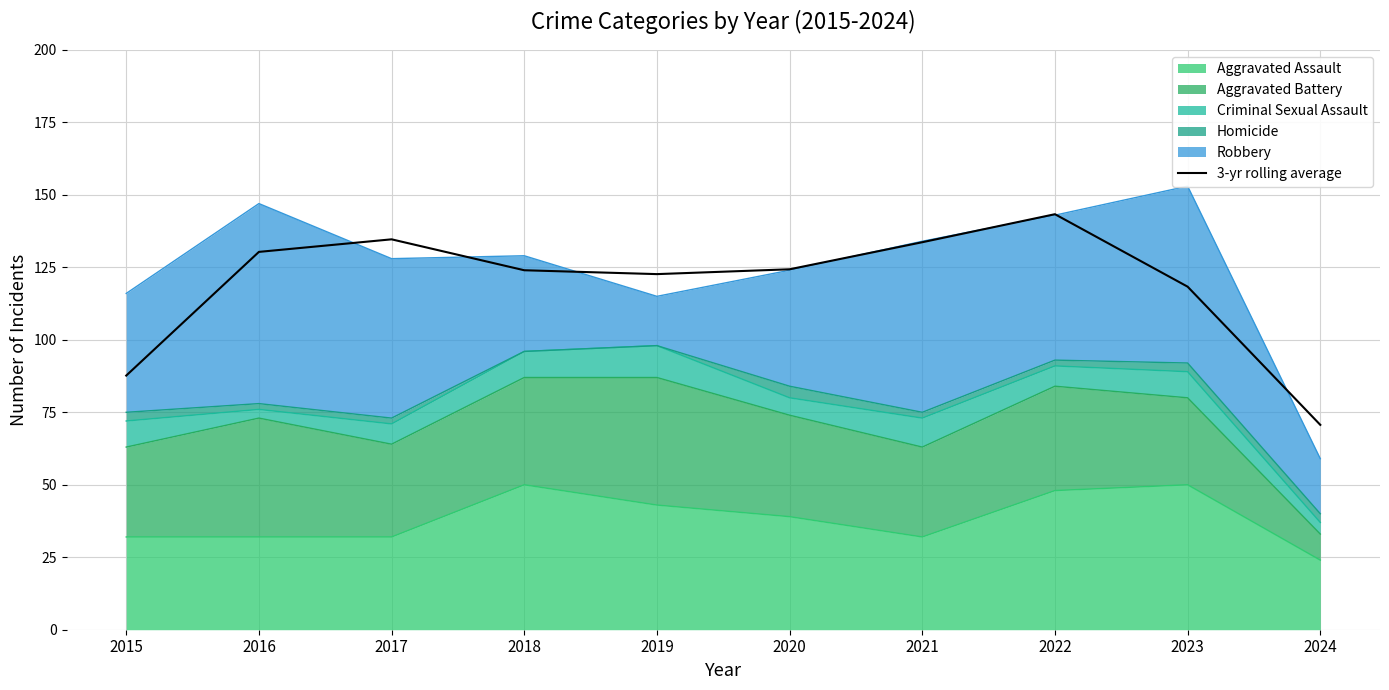

Where is the first local maximum?

2017